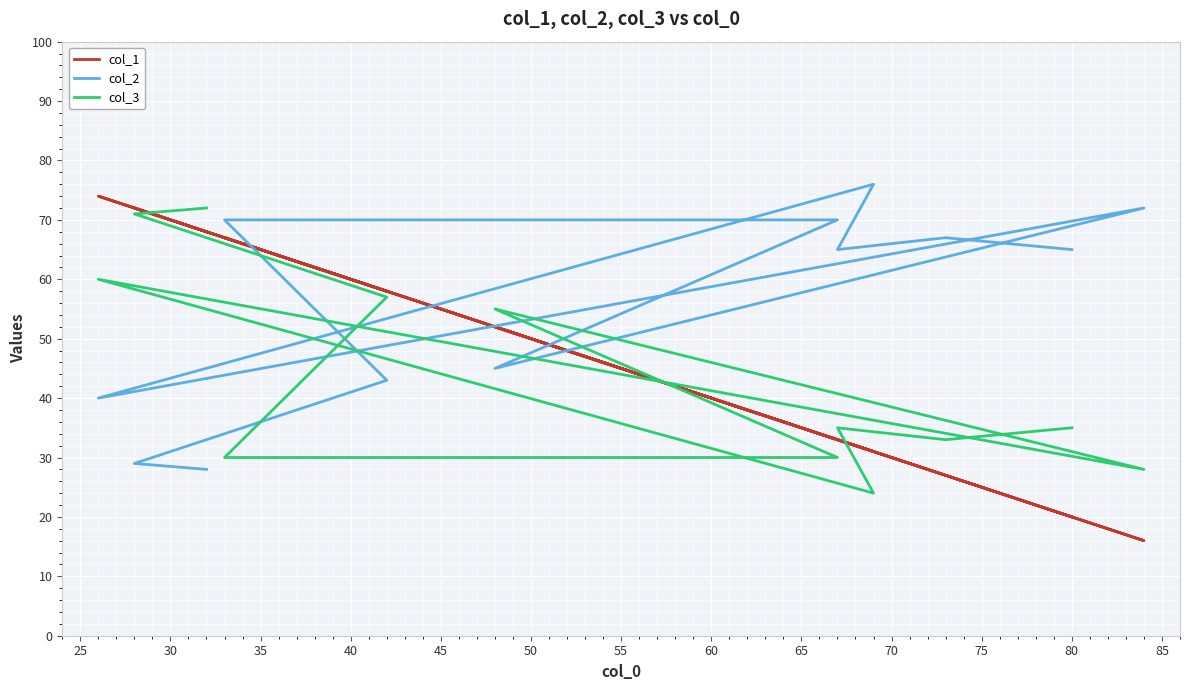

Is it true that col_2 equals 70 at 40?

True